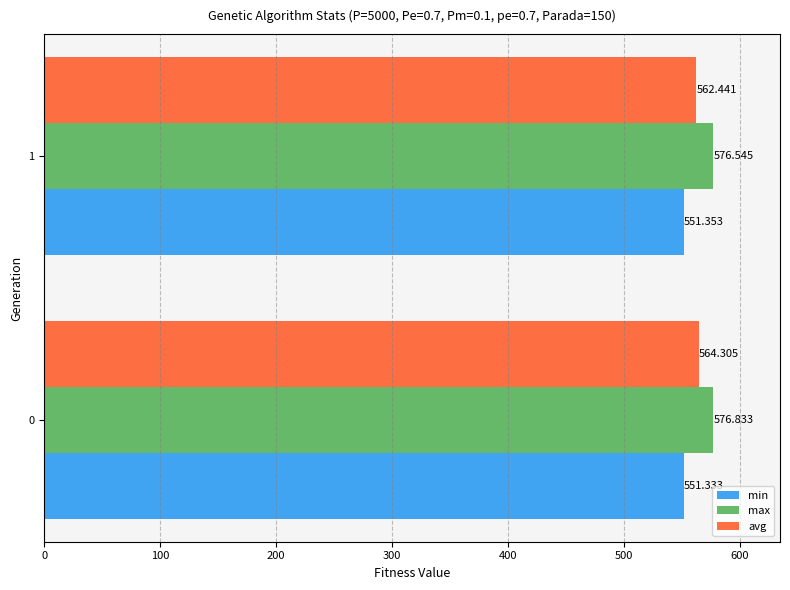

Between 0 and 1, which series saw the biggest shift?

avg